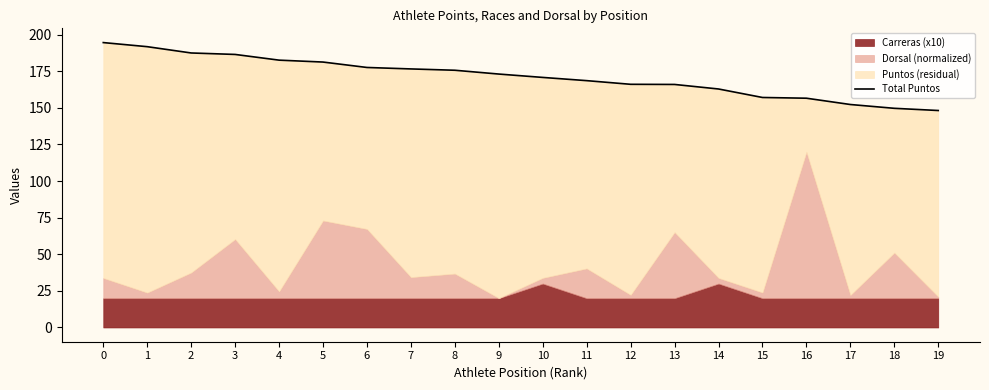

How many data points are above 173?

10